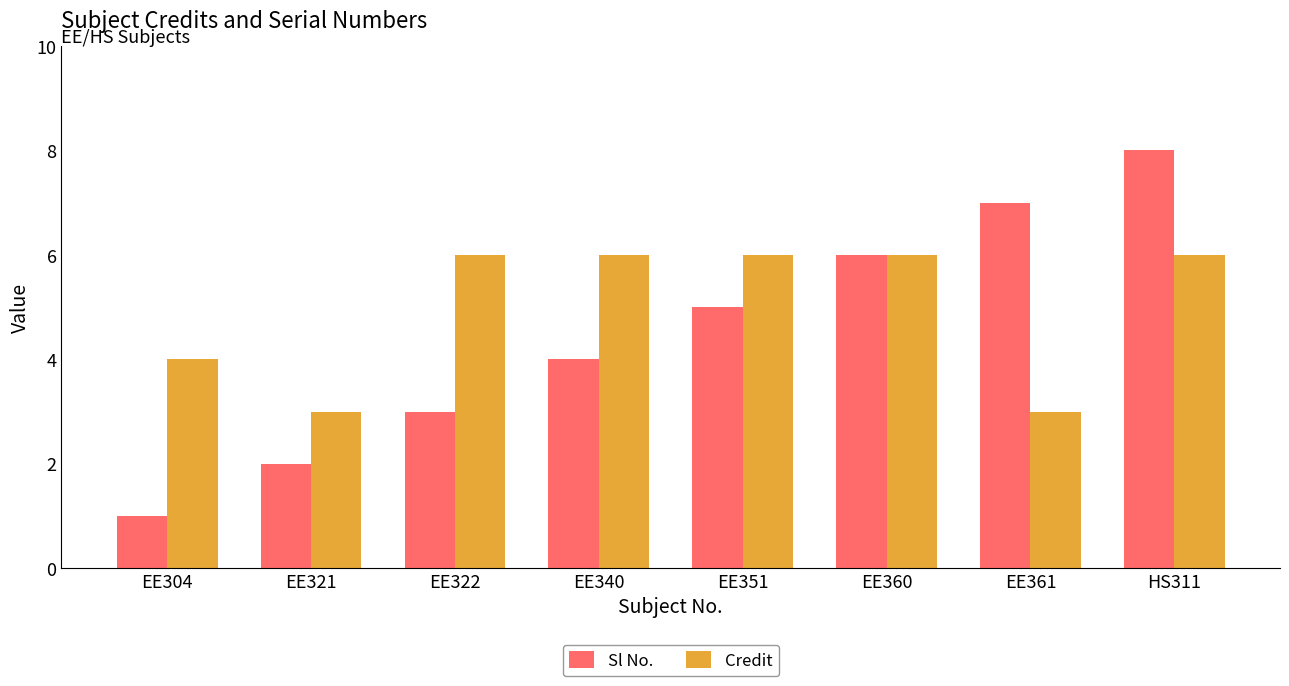

Reading right to left, list all the values displayed in this chart.

Sl No.: 8	7	6	5	4	3	2	1
Credit: 6	3	6	6	6	6	3	4